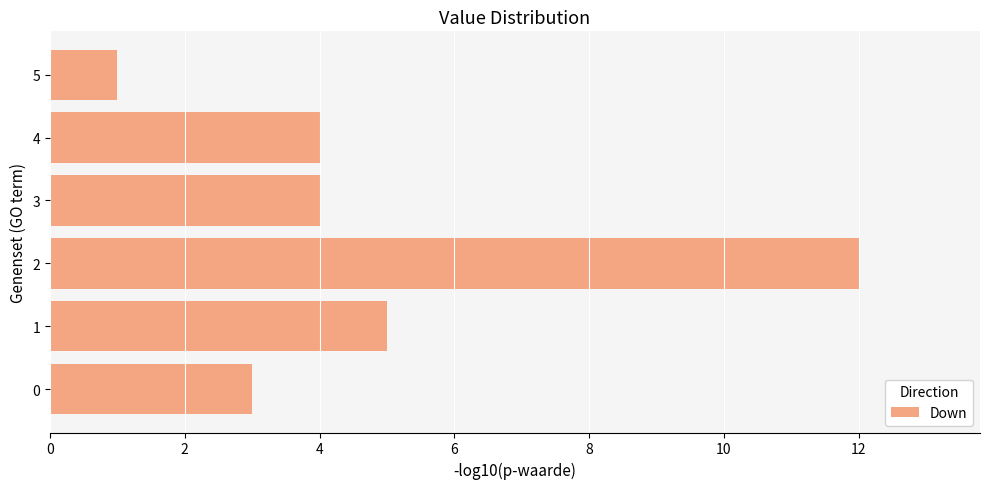

The value at 4 is 4. True or false?

True